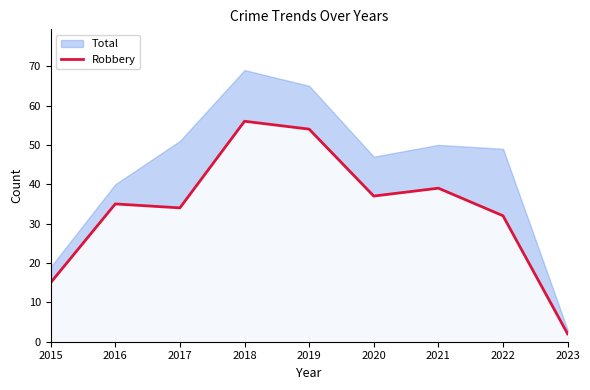

Is it true that Robbery equals 47 at 2022?

False